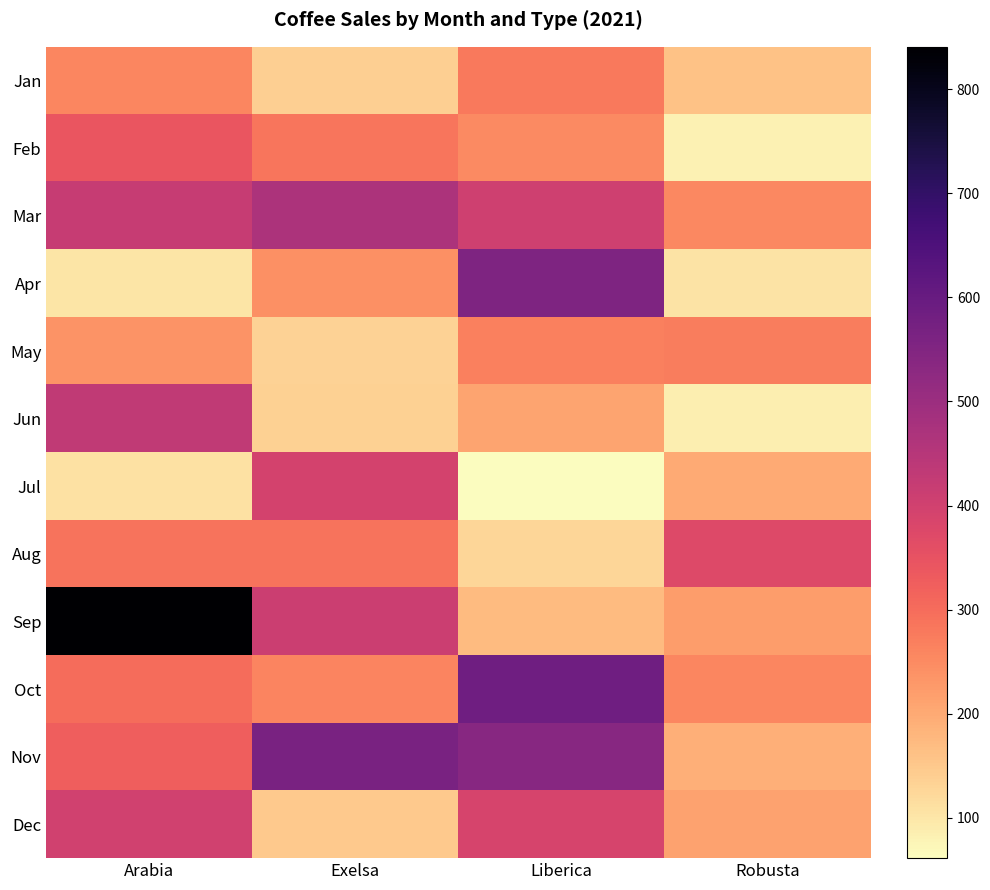

At how many categories does at least one series exceed 174?

4